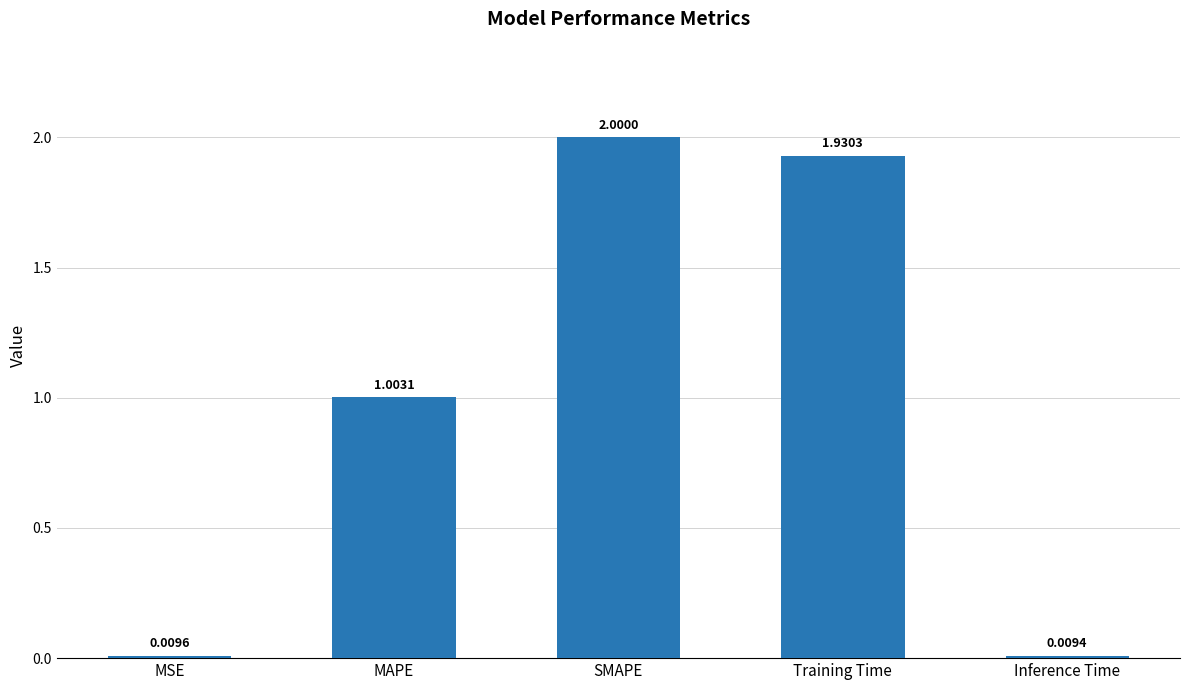

List the labels in order of value, largest first.

SMAPE, Training Time, MAPE, MSE, Inference Time